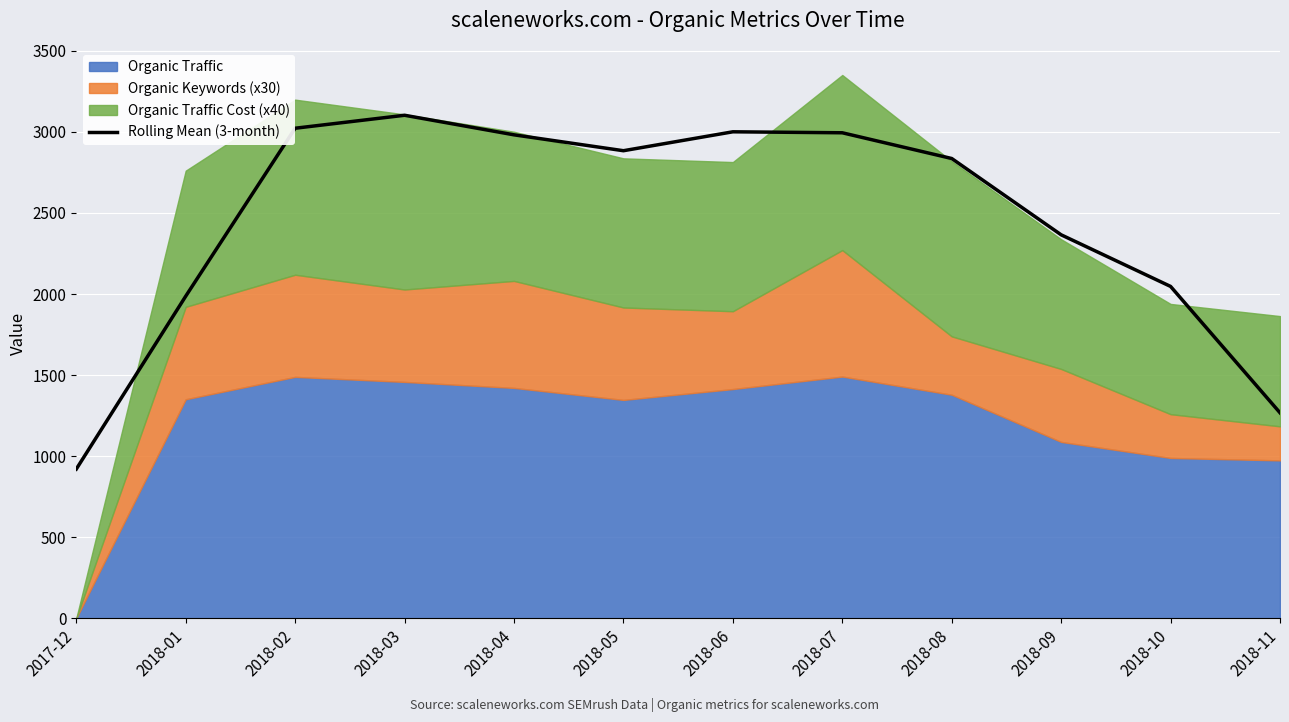

Reading right to left, transcribe all the data shown in this chart.

2018-11=1267.7	2018-10=2047.0	2018-09=2365.3	2018-08=2836.0	2018-07=2994.7	2018-06=3000.7	2018-05=2884.0	2018-04=2982.0	2018-03=3102.7	2018-02=3022.7	2018-01=1986.7	2017-12=920.3